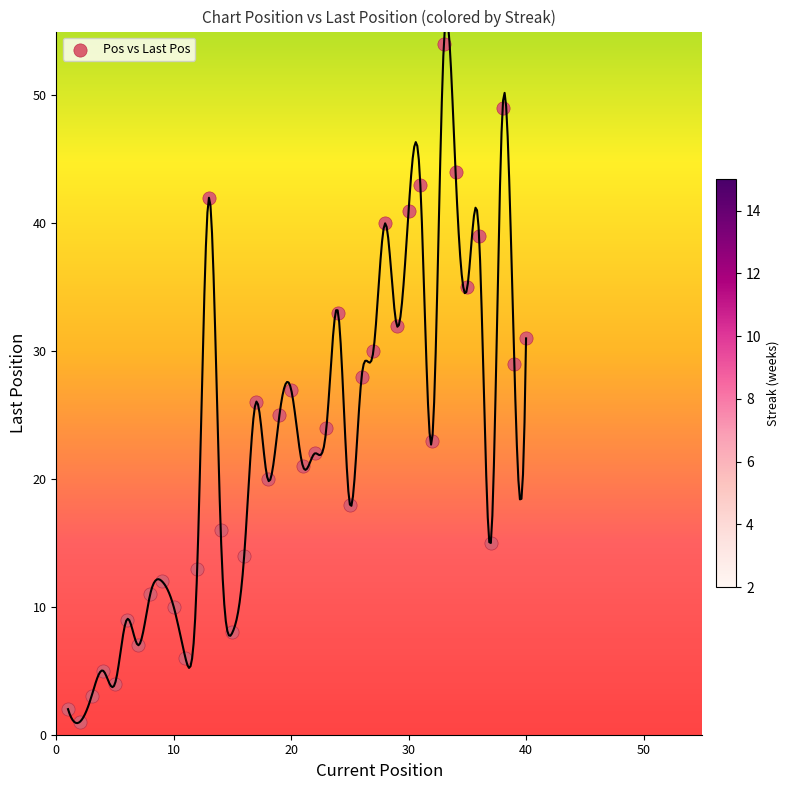

What is the range of X values (max minus min)?

39